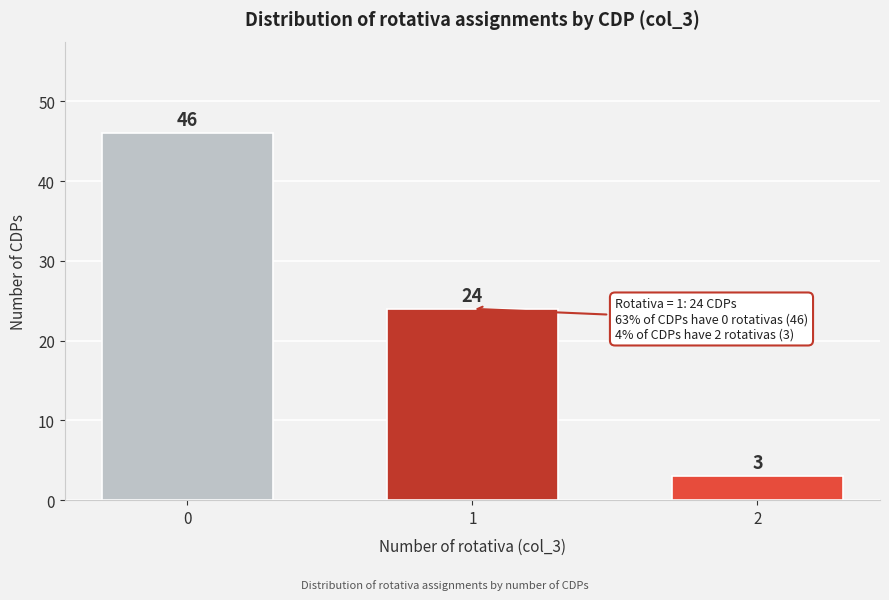

Reading left to right, transcribe all the data shown in this chart.

0=46	1=24	2=3